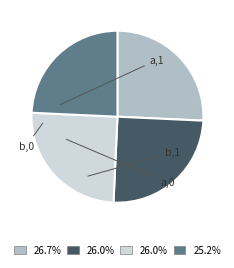

What is the smallest slice in the pie chart?

b,0